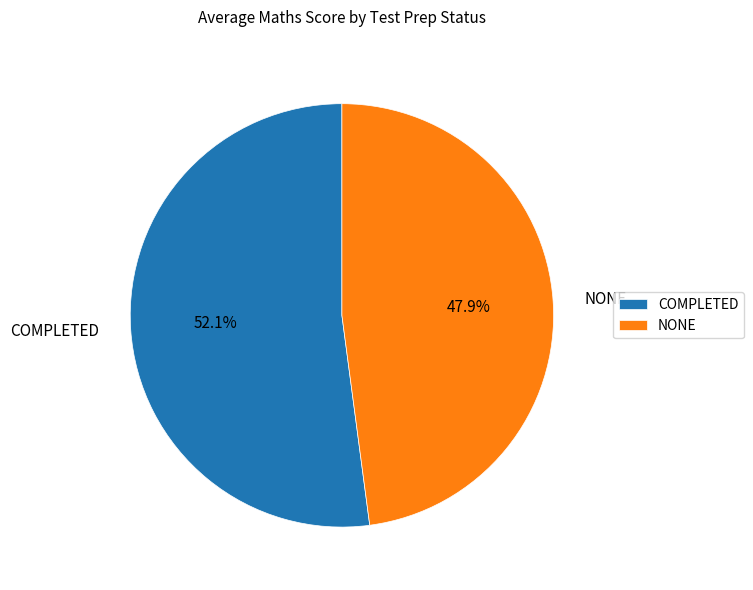

Which slice is the smallest?

NONE